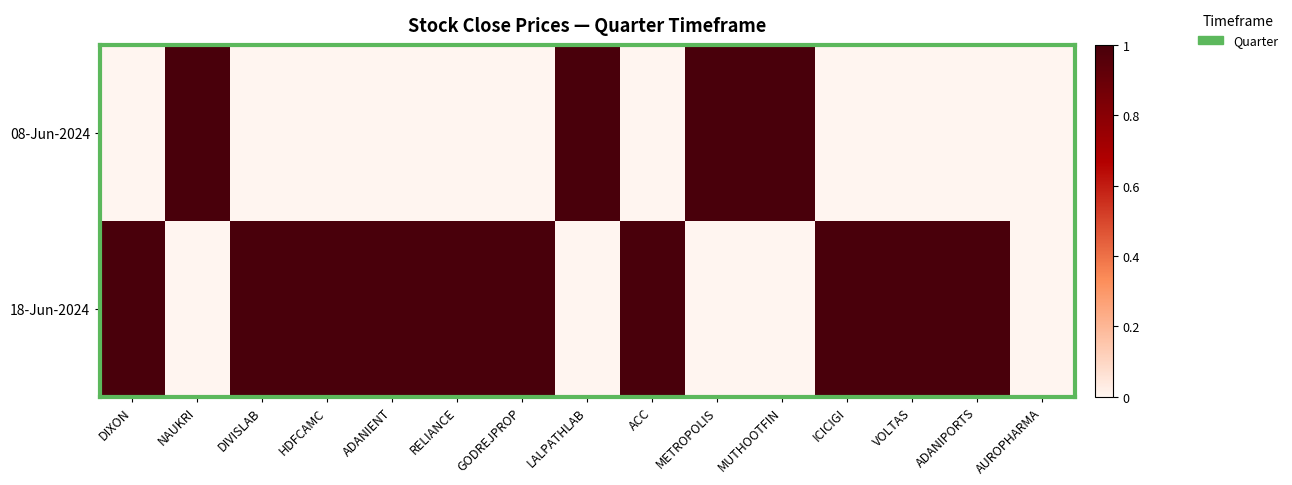

Between ICICIGI and GODREJPROP, which is larger?

ICICIGI